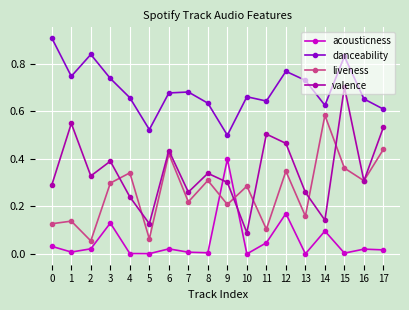

How many interior local peaks does the danceability series have?

5